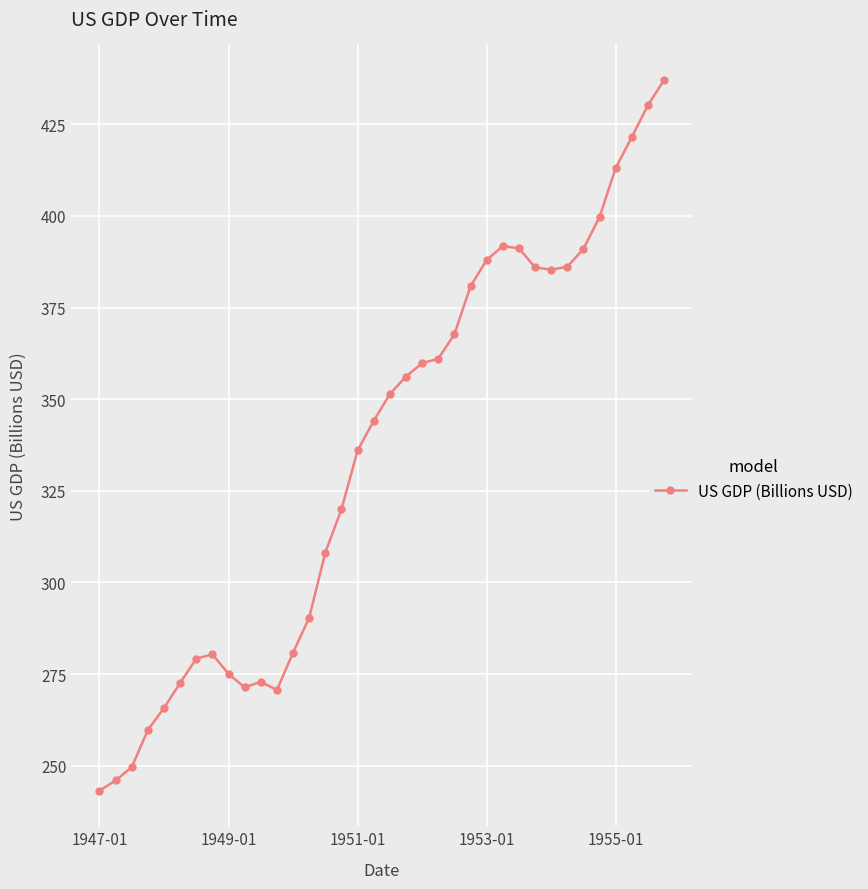

What is the difference between the maximum and second lowest values?

191.1